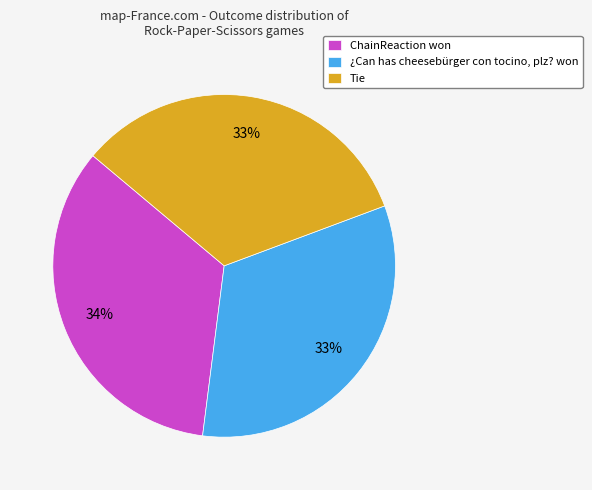

What percentage is the Tie slice, to the nearest percent?

33%